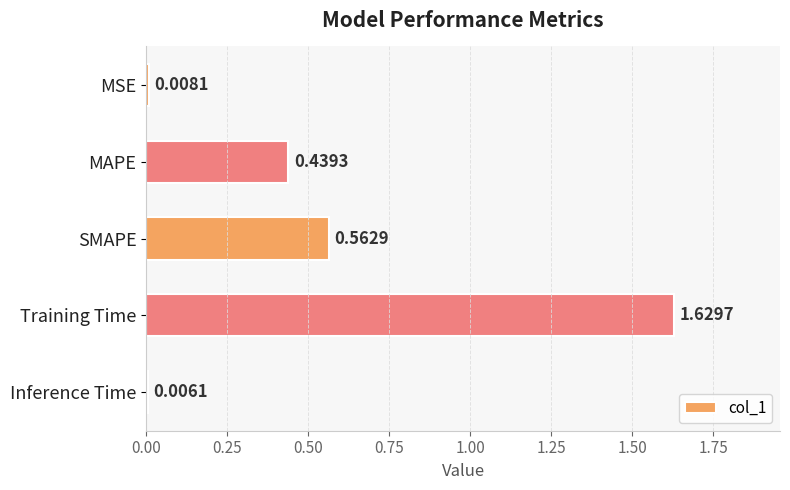

What is the sum of all values?

2.6